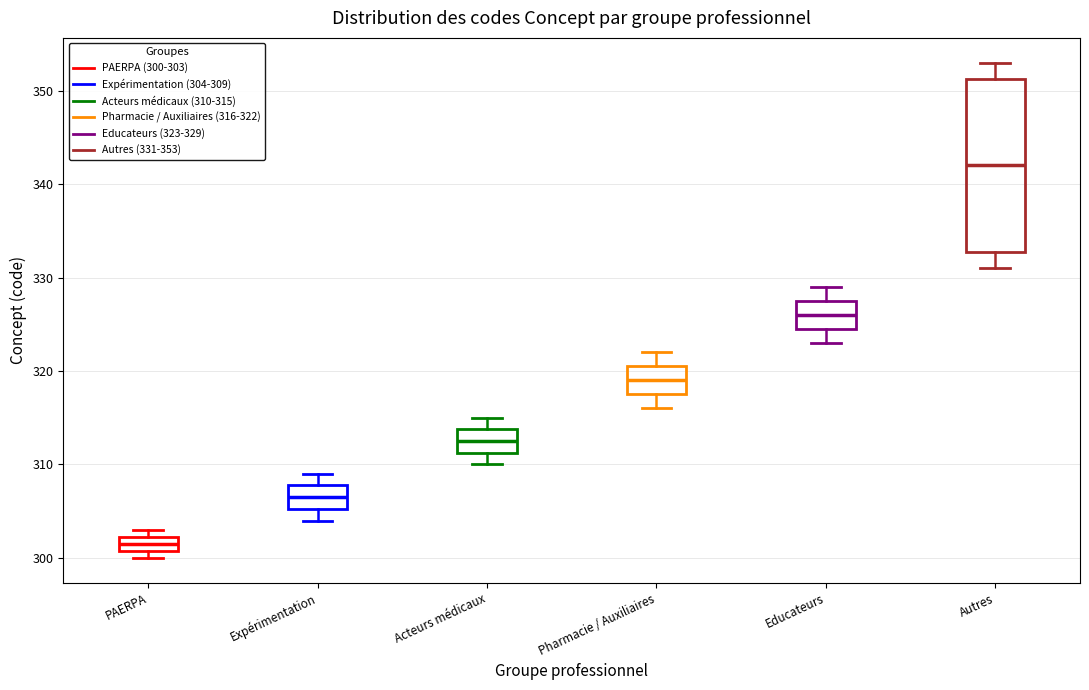

Which box is the tallest, from its lower edge to its upper edge?

Autres